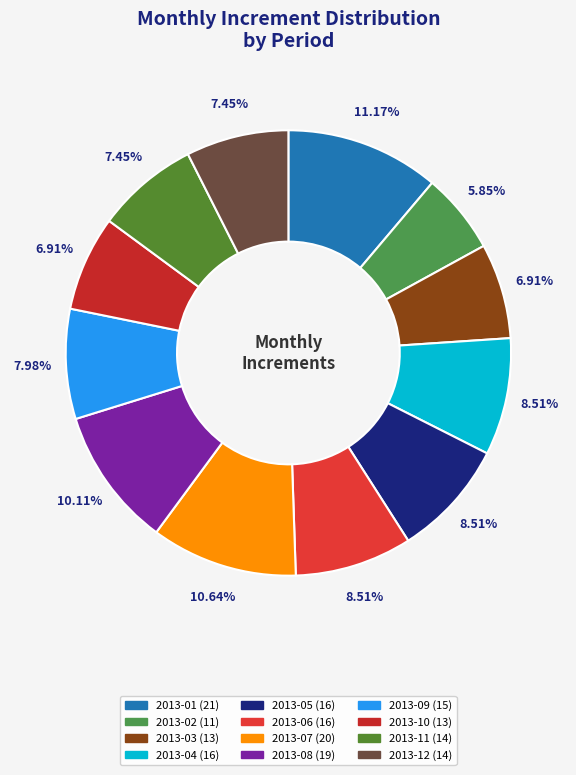

Count the number of slices in the pie.

12